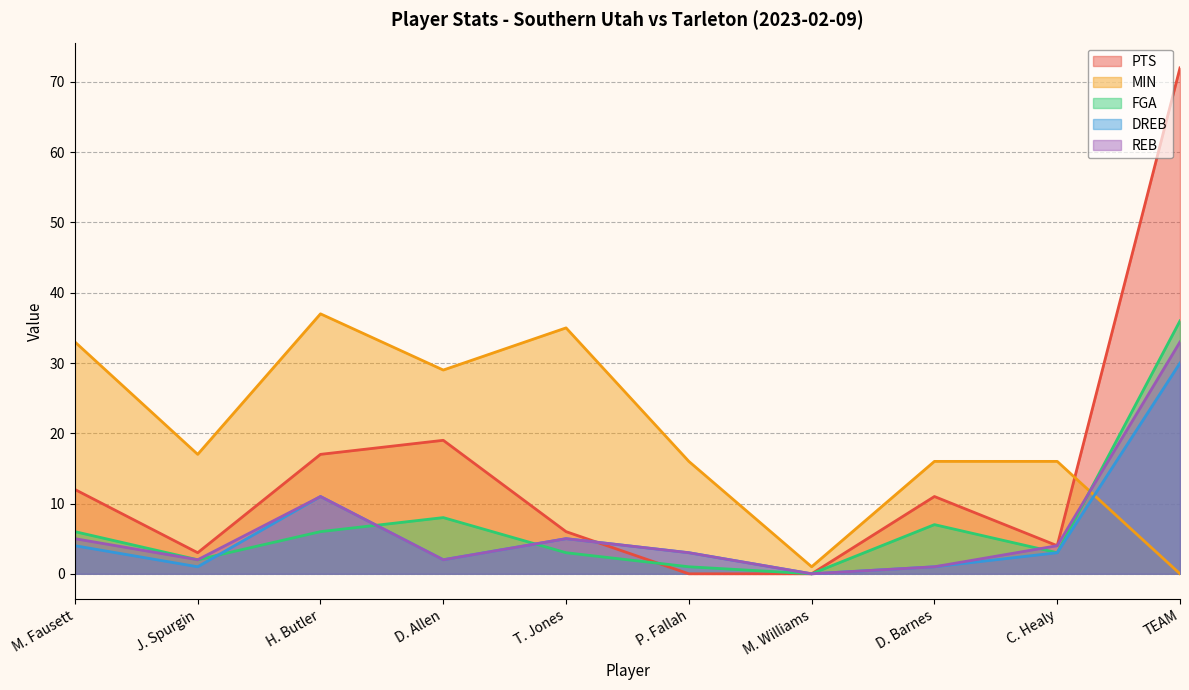

The value of PTS at C. Healy is 1. True or false?

False